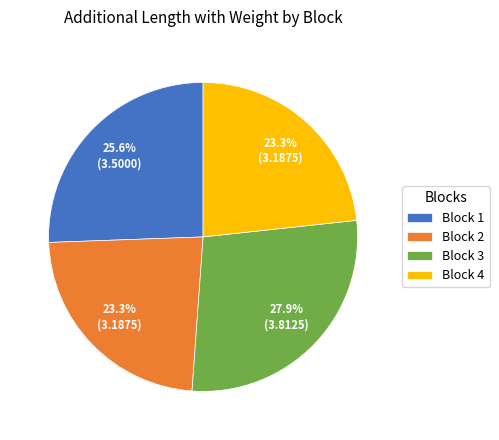

What is the largest slice in the pie chart?

Block 3